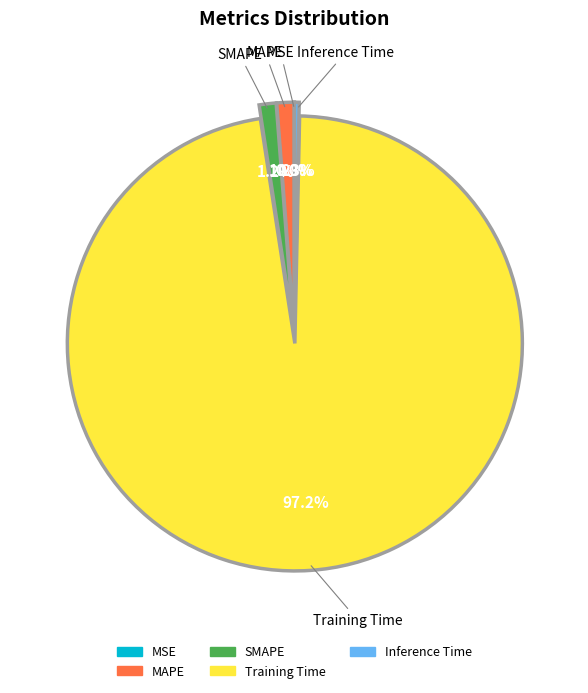

Is Inference Time the majority of the pie?

No